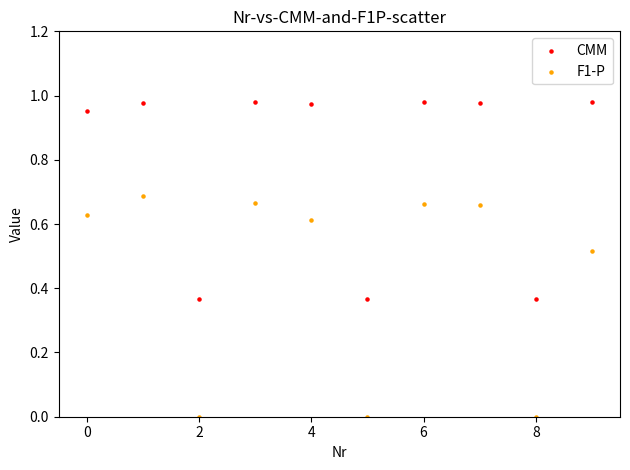

Which series contains the highest Y value?

CMM